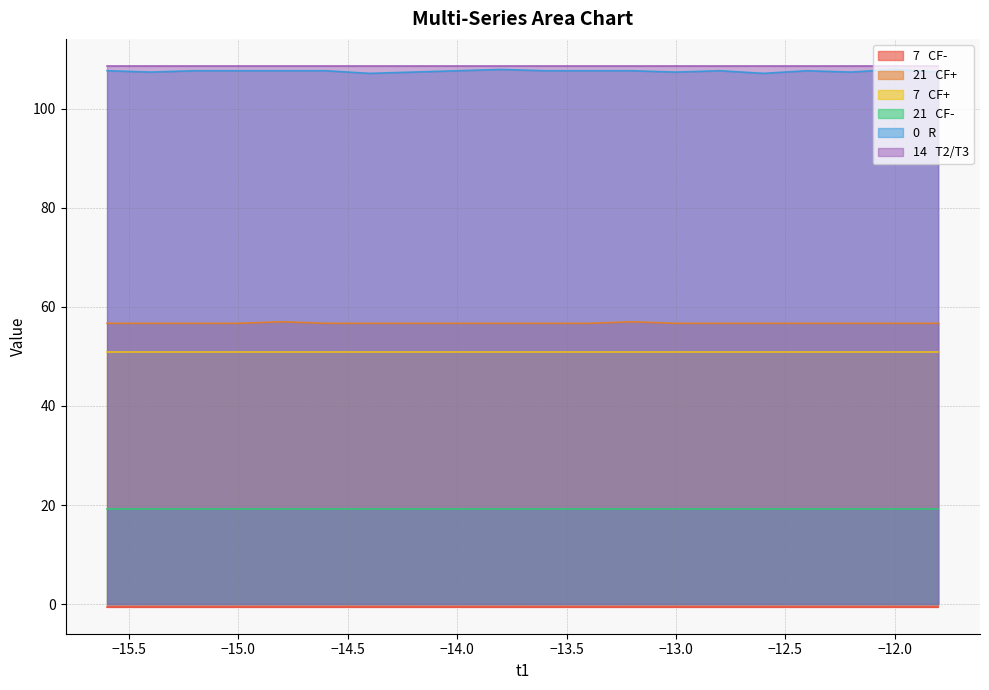

What is the sum of the 14   T2/T3 values at -15.4 and -14.6?

217.3